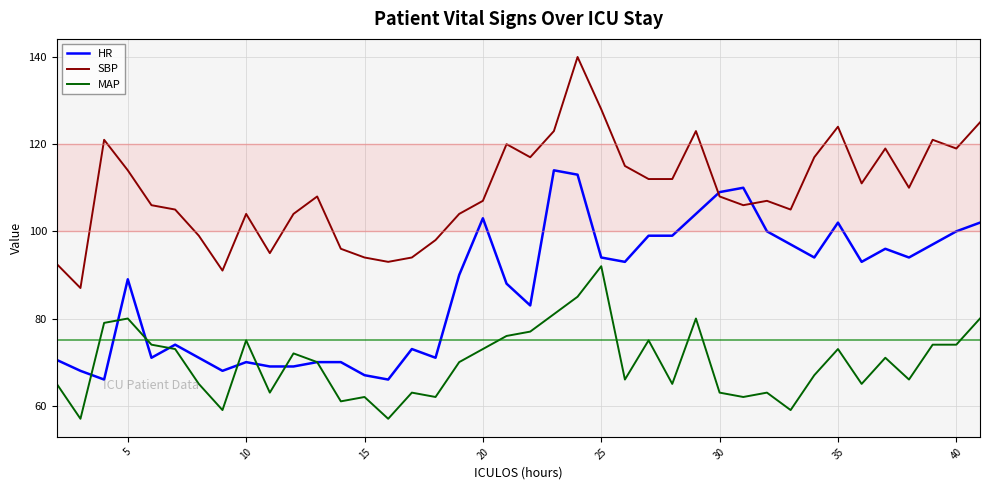

Reading left to right, list all the values displayed in this chart.

HR: 70.5	68.0	66.0	89.0	71.0	74.0	71.0	68.0	70.0	69.0	69.0	70.0	70.0	67.0	66.0	73.0	71.0	90.0	103.0	88.0	83.0	114.0	113.0	94.0	93.0	99.0	99.0	104.0	109.0	110.0	100.0	97.0	94.0	102.0	93.0	96.0	94.0	97.0	100.0	102.0
SBP: 92.5	87.0	121.0	114.0	106.0	105.0	99.0	91.0	104.0	95.0	104.0	108.0	96.0	94.0	93.0	94.0	98.0	104.0	107.0	120.0	117.0	123.0	140.0	128.0	115.0	112.0	112.0	123.0	108.0	106.0	107.0	105.0	117.0	124.0	111.0	119.0	110.0	121.0	119.0	125.0
MAP: 65.0	57.0	79.0	80.0	74.0	73.0	65.0	59.0	75.0	63.0	72.0	70.0	61.0	62.0	57.0	63.0	62.0	70.0	73.0	76.0	77.0	81.0	85.0	92.0	66.0	75.0	65.0	80.0	63.0	62.0	63.0	59.0	67.0	73.0	65.0	71.0	66.0	74.0	74.0	80.0